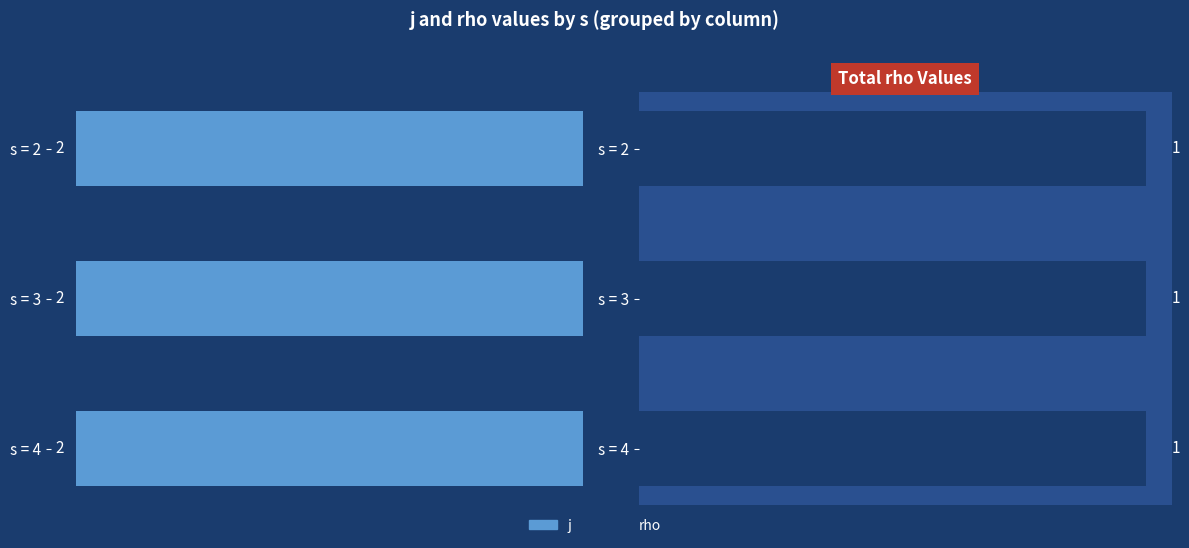

True or false: j has a value of 1 at 2.

False